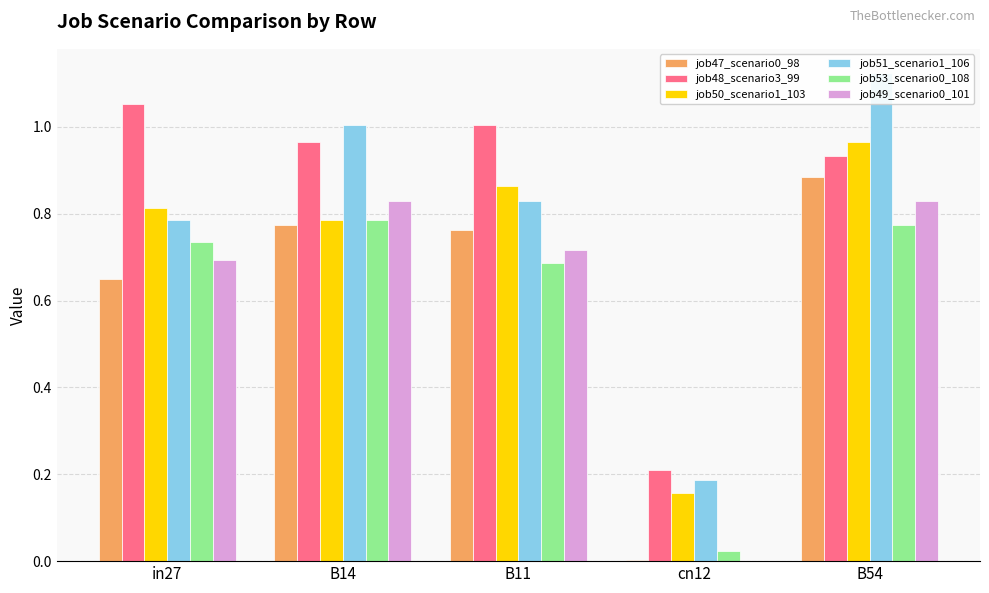

What is the label of the 4th bar from the right?

B14